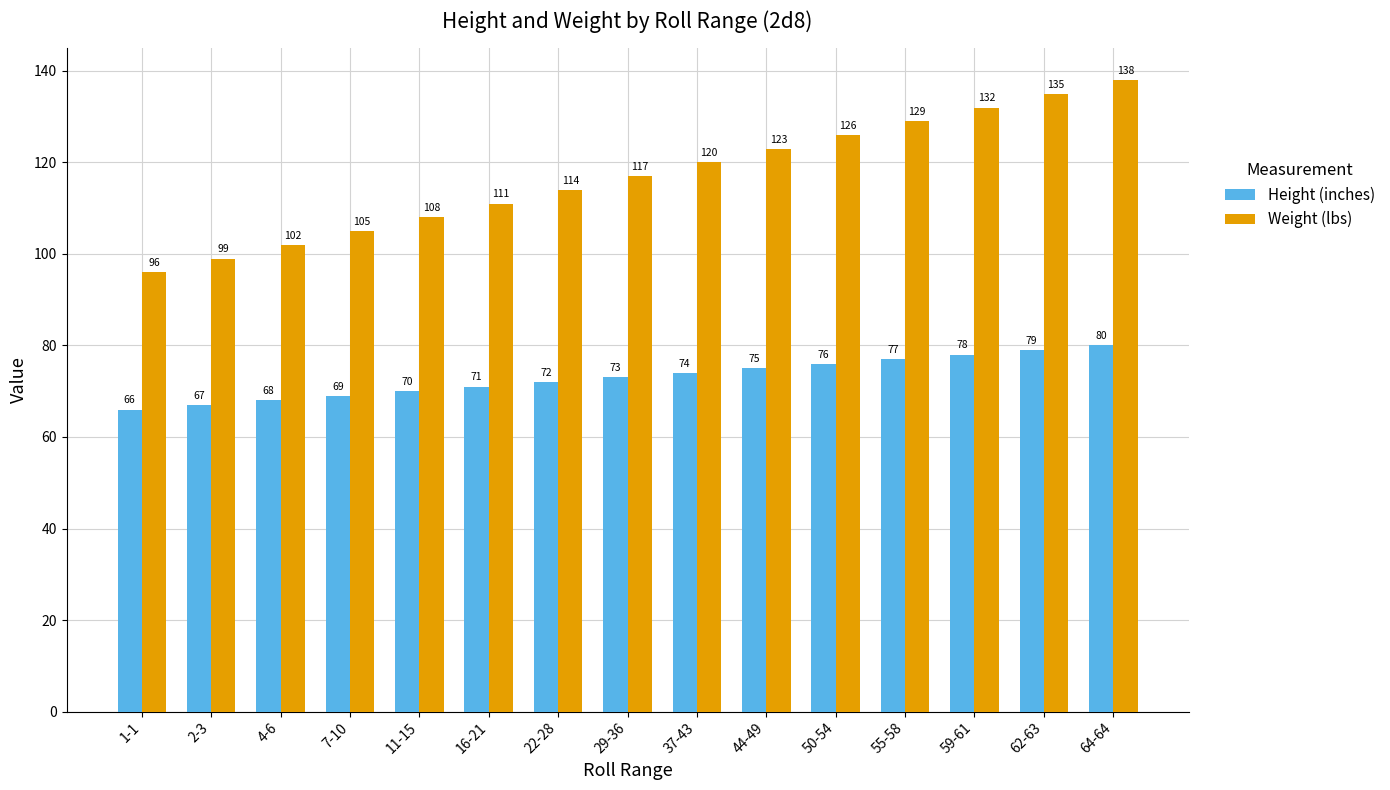

Rank the series by their maximum value, from highest to lowest.

Weight (lbs), Height (inches)